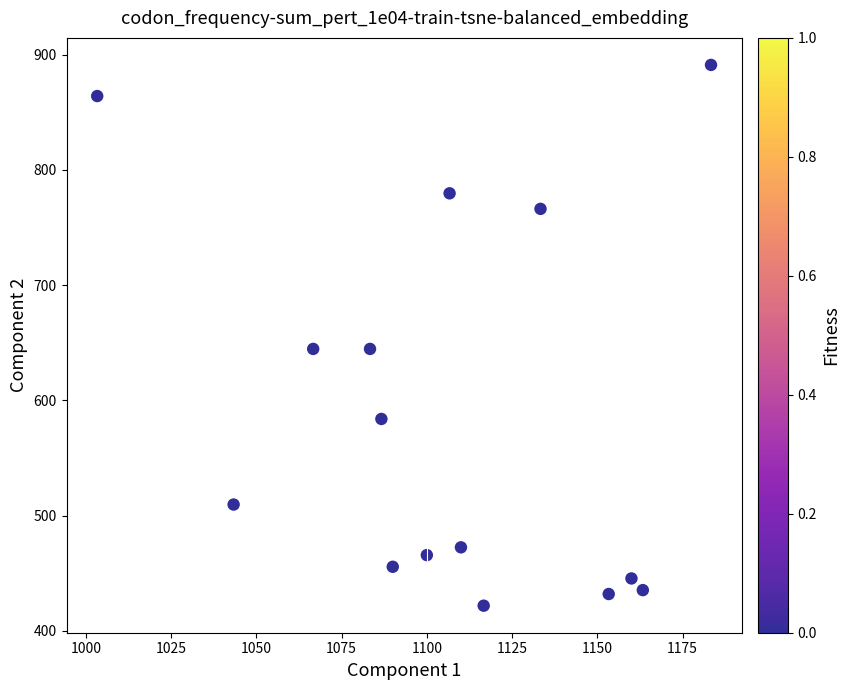

What is the range of X values (max minus min)?

180.0